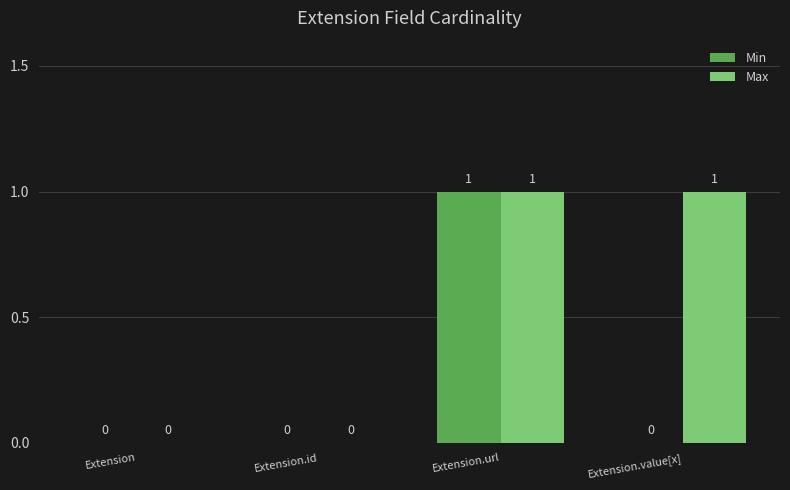

How many Min values are between 0 and 1?

4